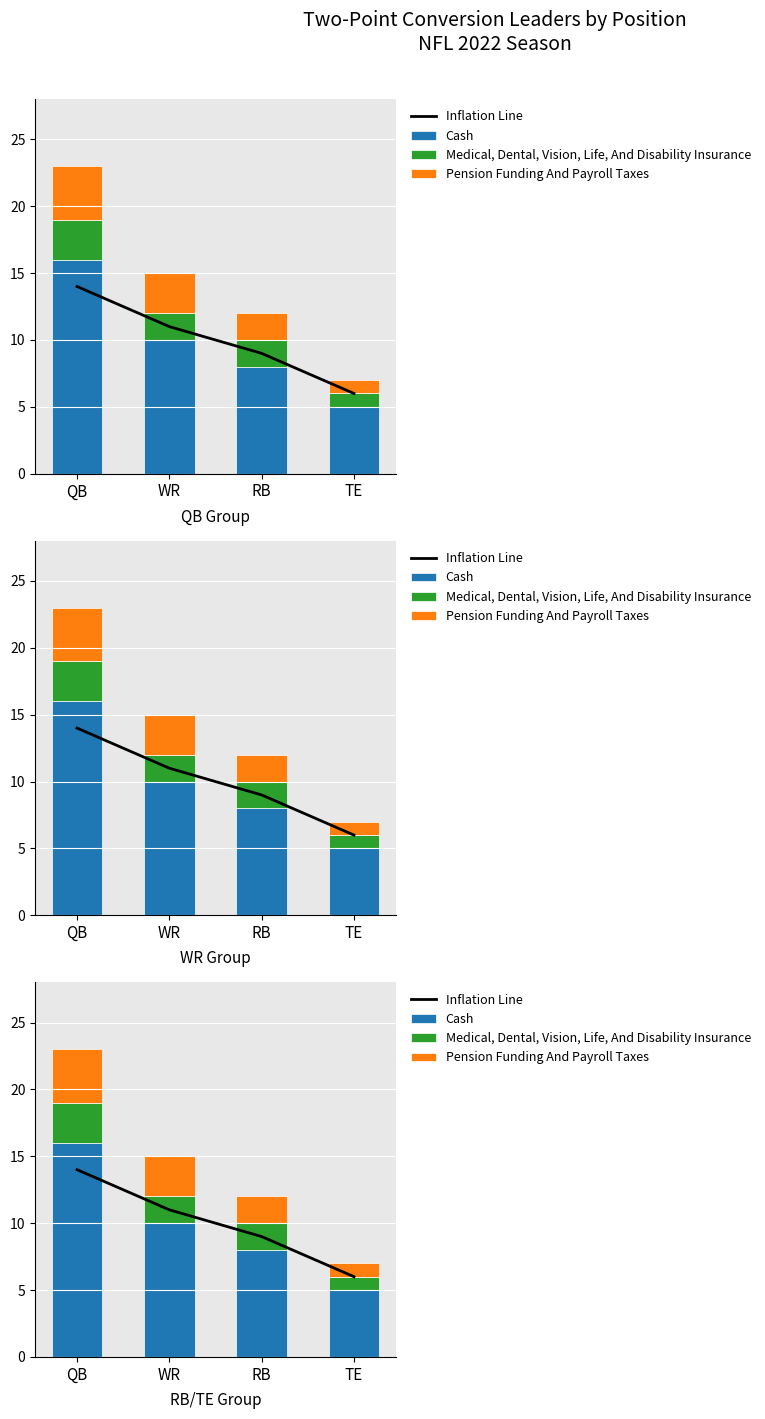

Reading left to right, transcribe all the data shown in this chart.

Inflation Line: 14	11	9	6
Cash: 16	10	8	5
Medical, Dental, Vision, Life, And Disability Insurance: 3	2	2	1
Pension Funding And Payroll Taxes: 4	3	2	1